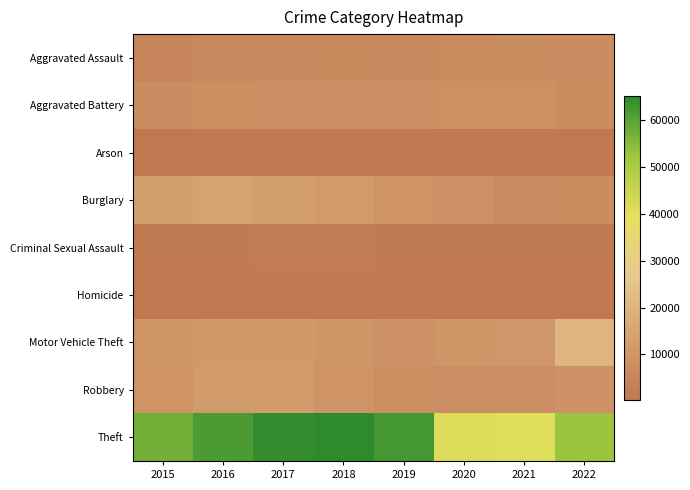

List the series in order of their peak value, lowest first.

Arson, Homicide, Criminal Sexual Assault, Aggravated Assault, Aggravated Battery, Robbery, Burglary, Motor Vehicle Theft, Theft